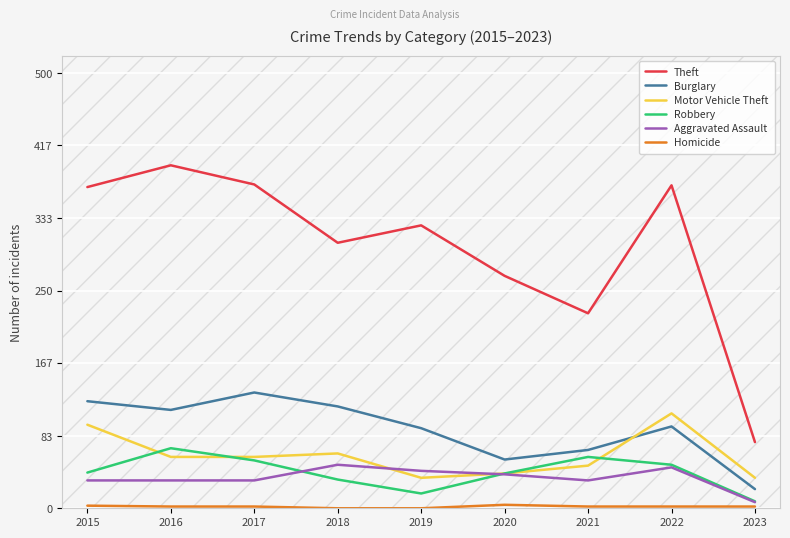

Between 2021 and 2023, which is larger?

2021